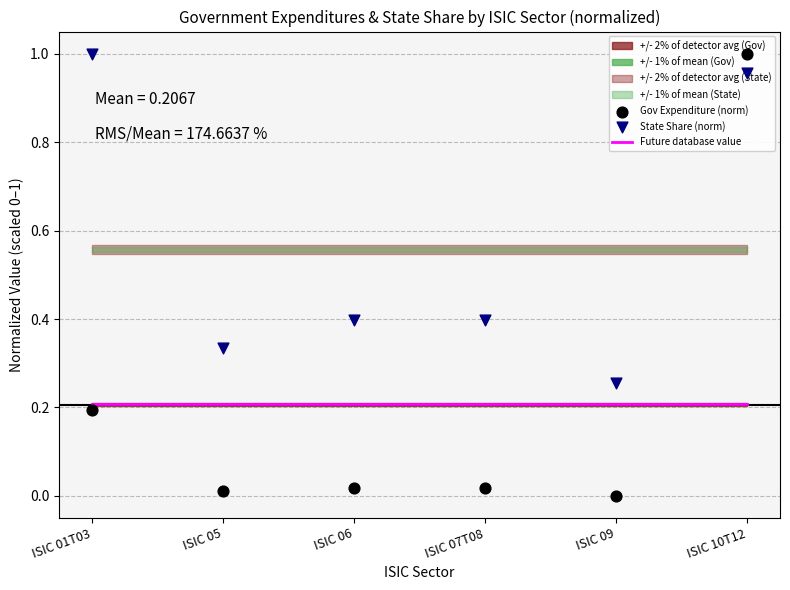

What are all the series names shown in the legend?

Future database value, Gov Expenditure (norm), State Share (norm)